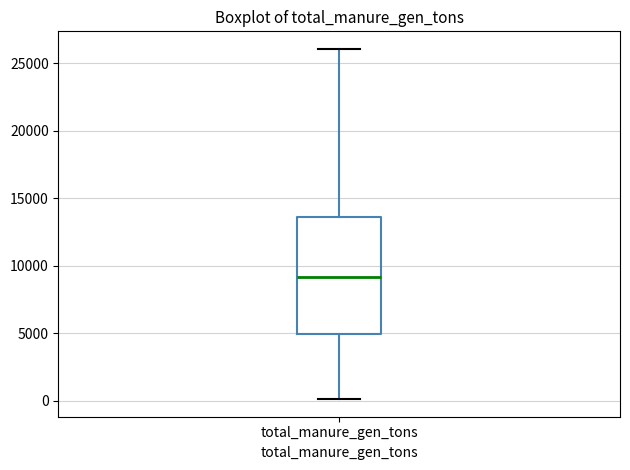

Where does the upper whisker of the box for total_manure_gen_tons end on the y-axis? The values are not printed on the chart, so give them approximately, as read against the axis.

26000